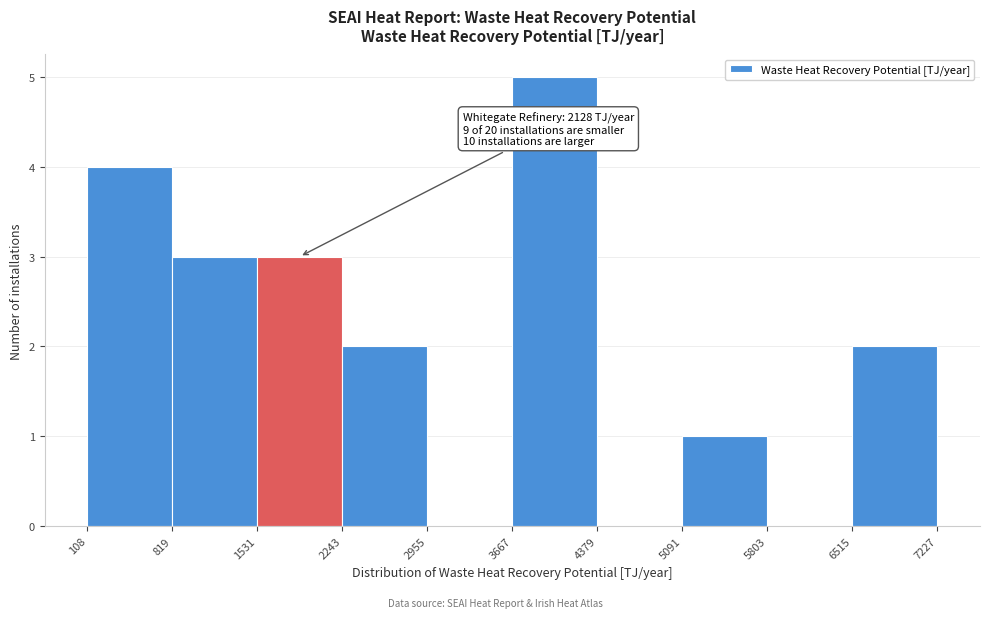

Which range on the x-axis has the tallest bar?

3667 to 4379